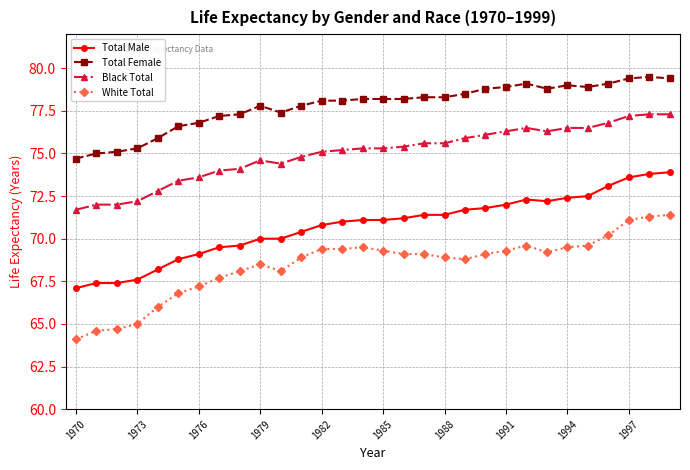

What is the value of the Black Total point at the 15th from the left?

75.3